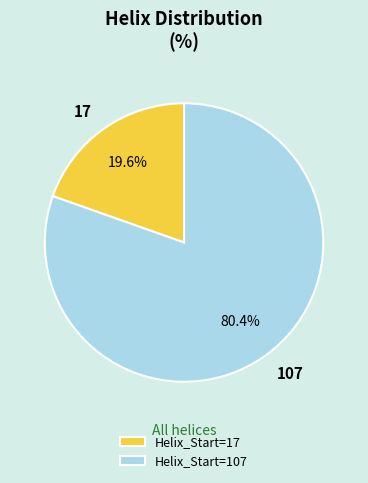

What percentage is the 107 slice, to the nearest percent?

80%